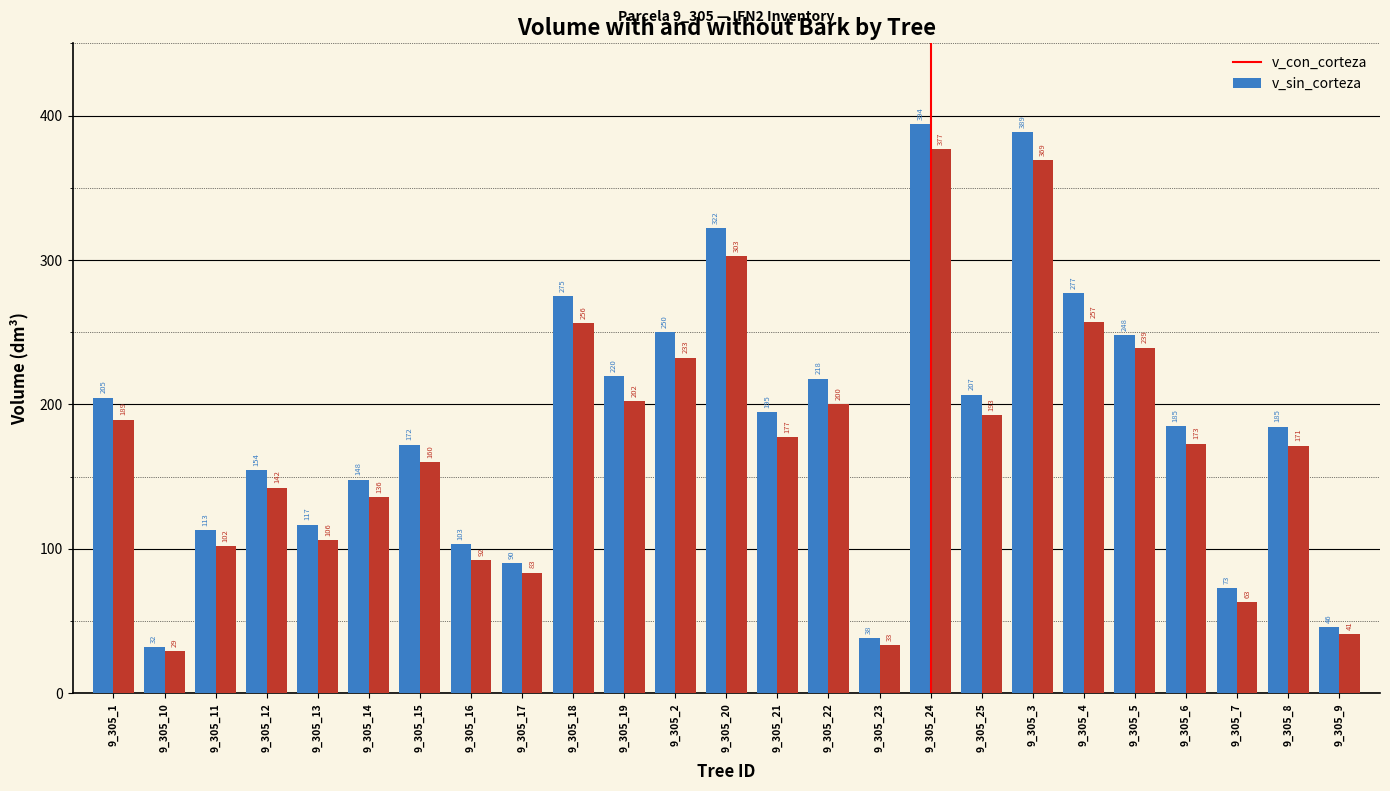

At which category is the sum across all series the highest?

9_305_24